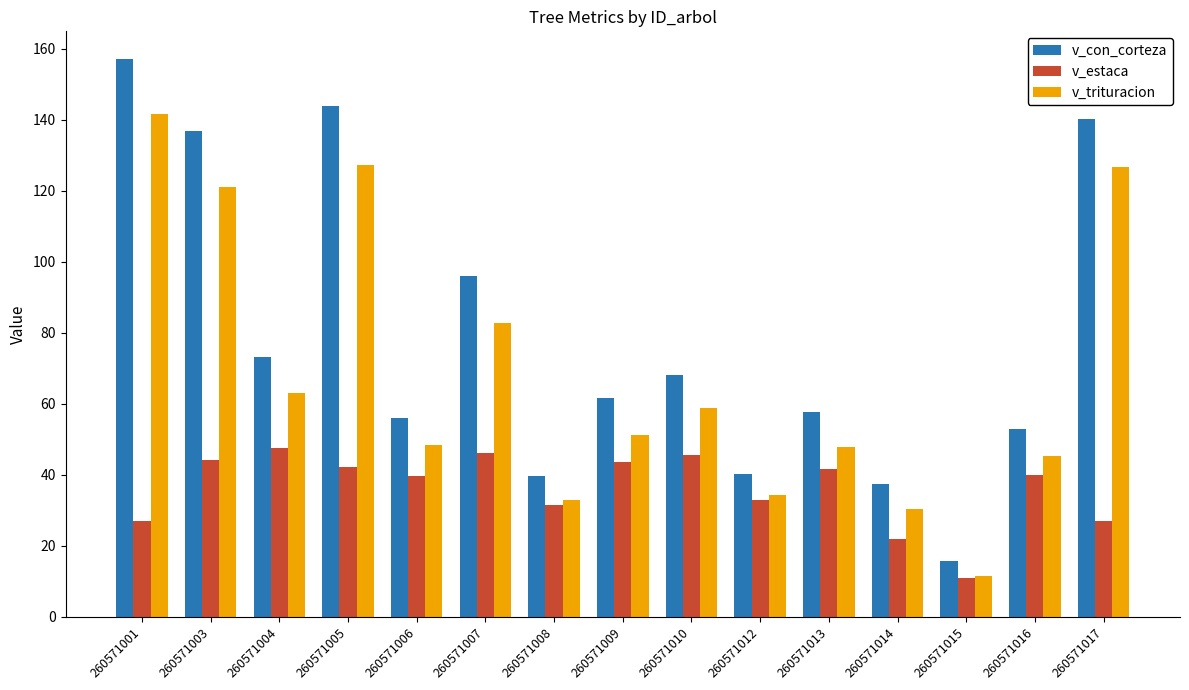

Which category has the highest value in the v_trituracion series?

260571001